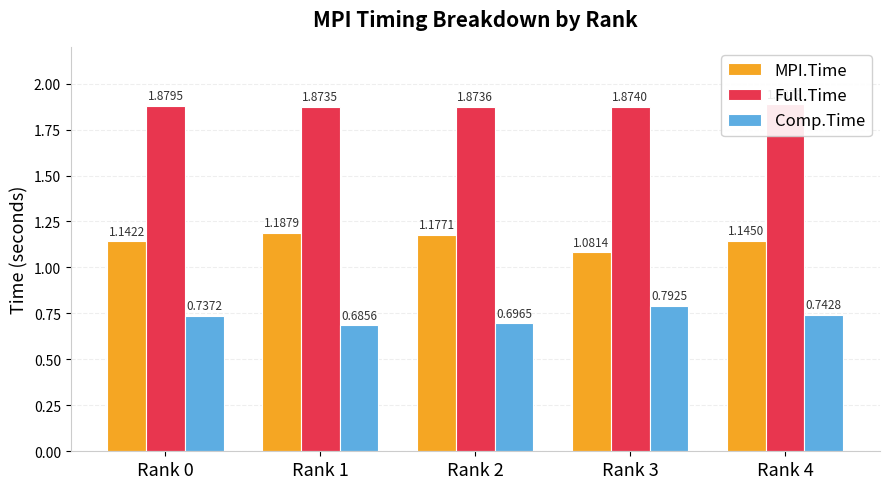

At which label does MPI.Time reach its peak?

Rank 1